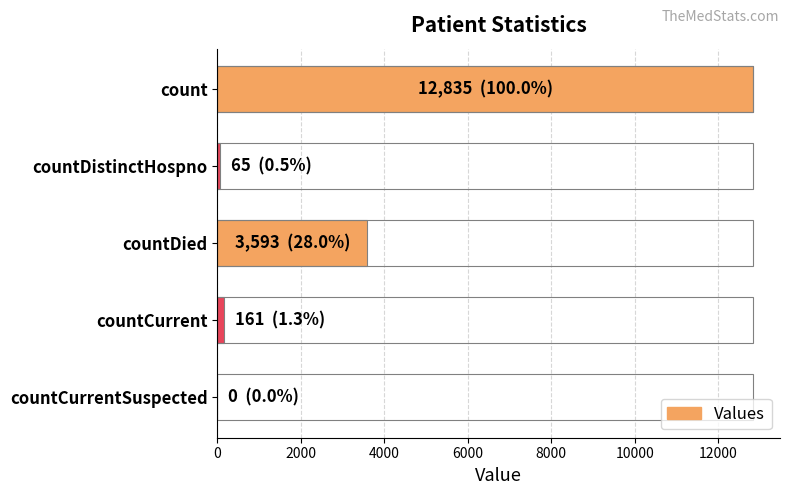

True or false: the data shows 94 at countDistinctHospno.

False